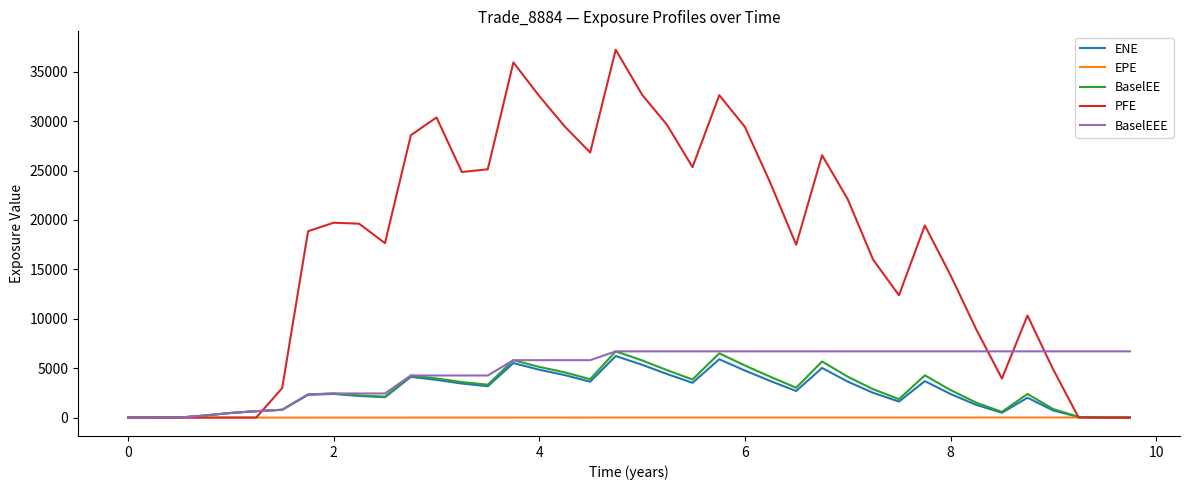

Which series has the widest spread of values?

PFE